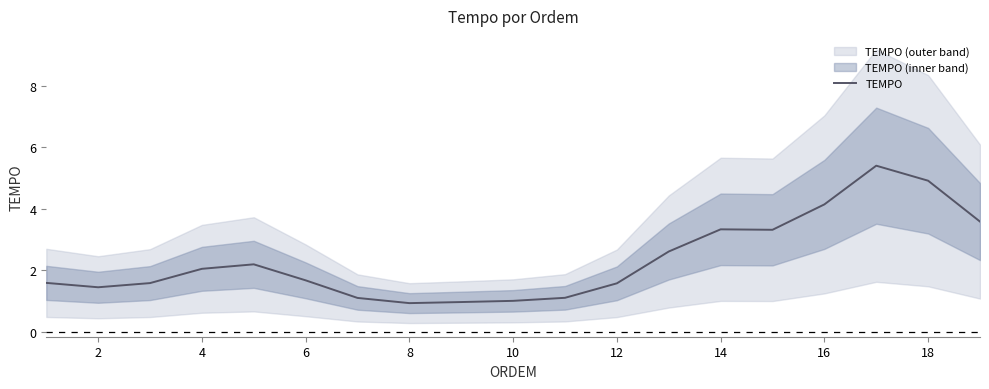

The chart shows a value of 0.5 at 2. True or false?

False